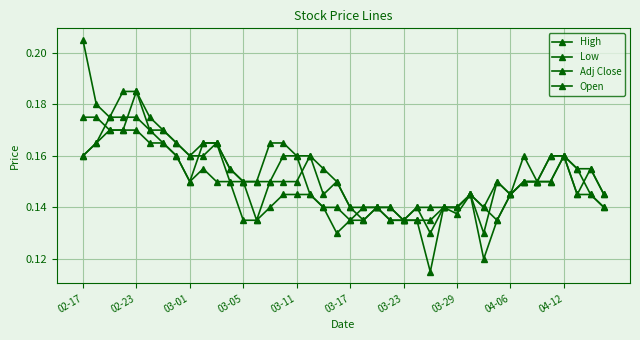

Does the chart have visible grid lines?

Yes